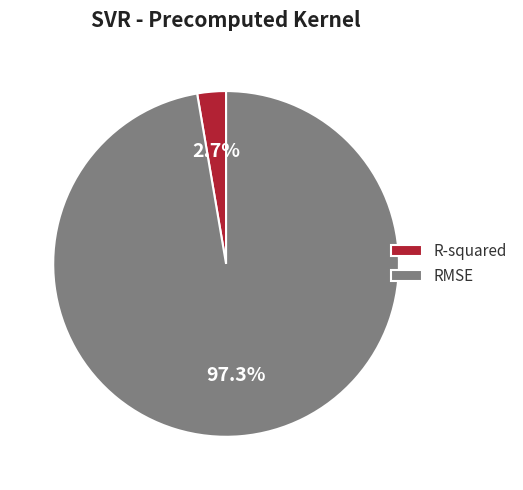

How many slices are in this pie chart?

2